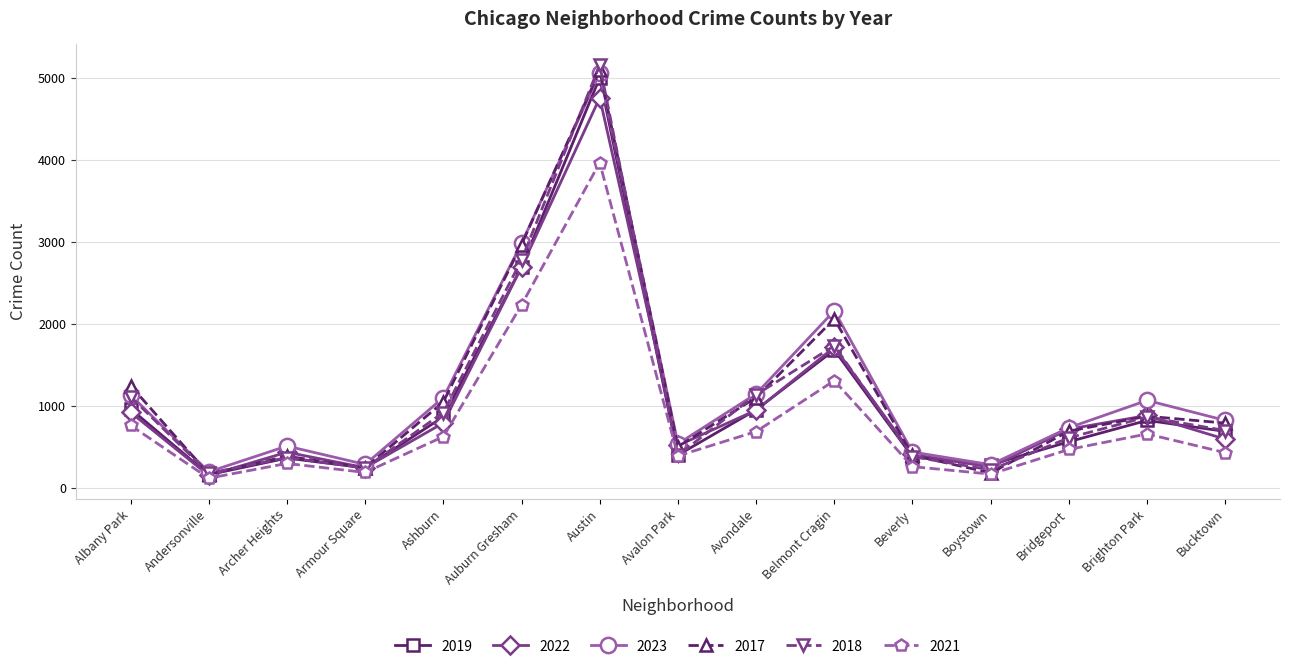

At which category does 2019 reach its first local valley?

Andersonville